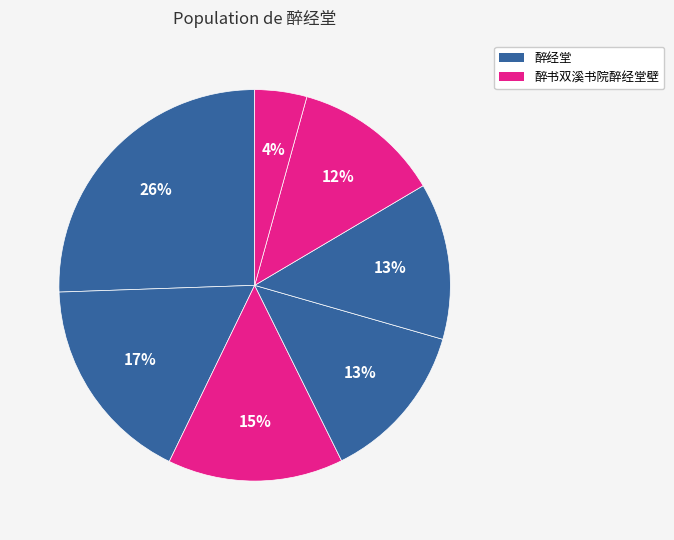

How many slices are in this pie chart?

7